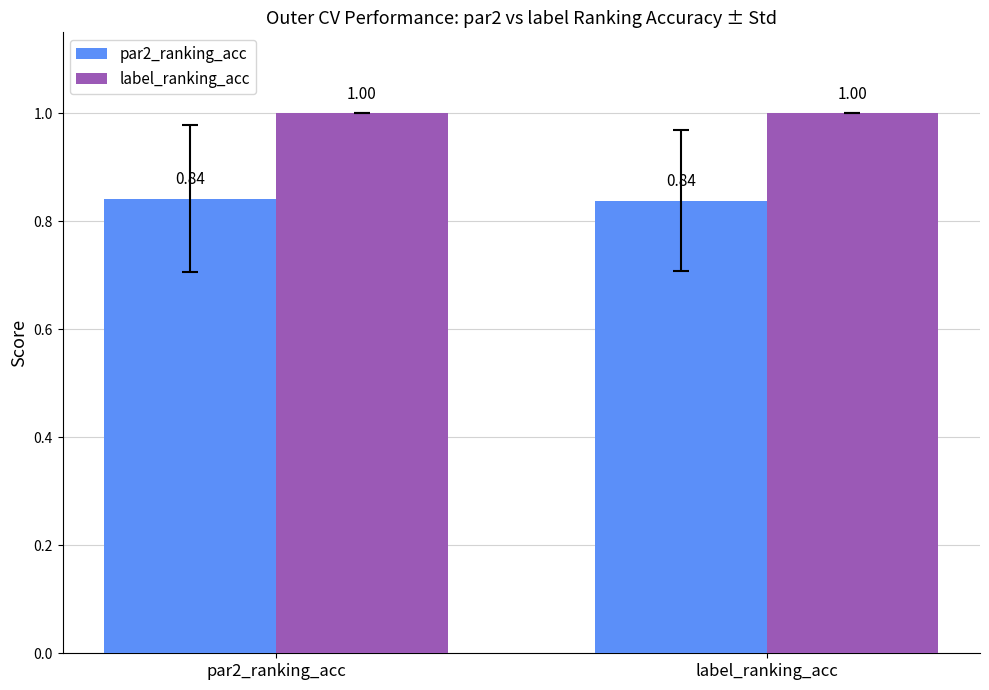

Which series has the largest total across all categories?

label_ranking_acc